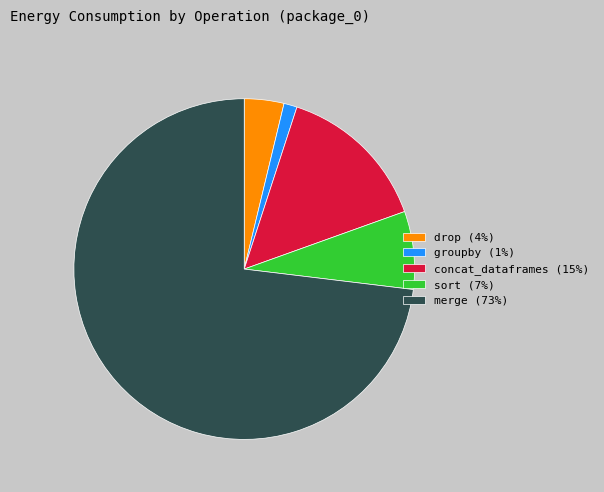

Does any single category account for the majority?

Yes